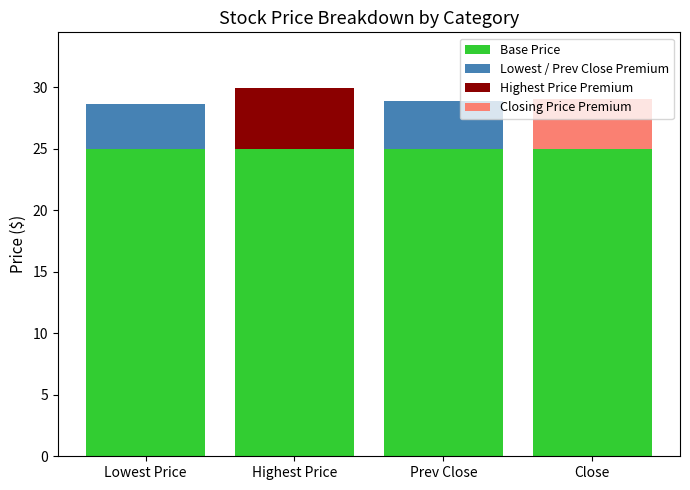

What is the total value across all series at Close?

29.0